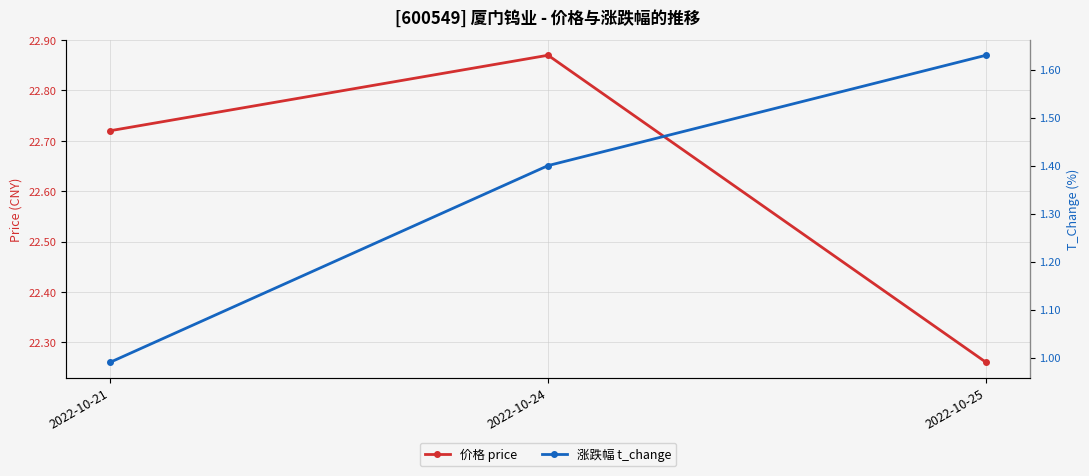

List the series in order of their overall mean, highest first.

price, t_change